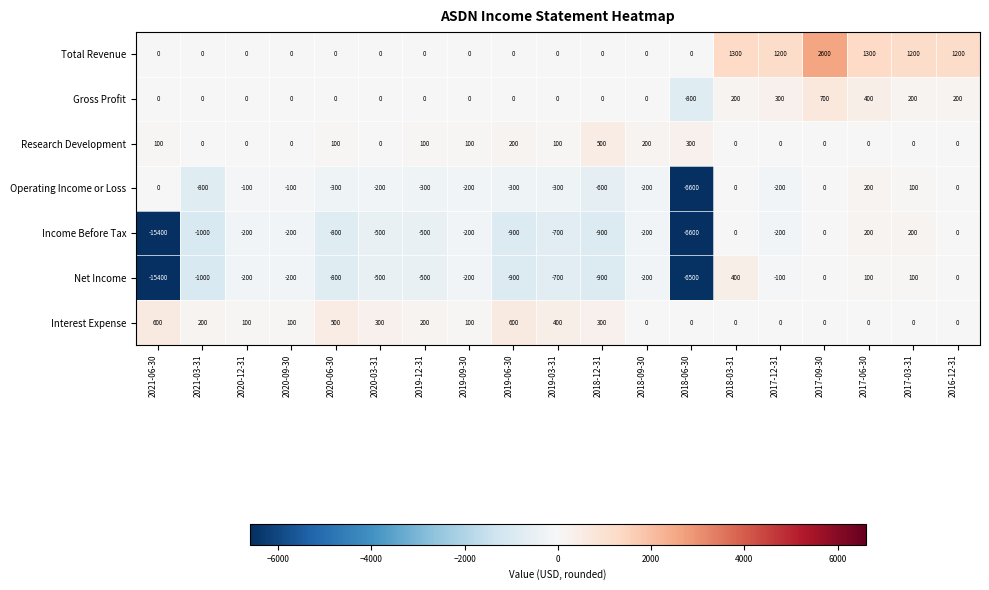

Which label corresponds to the largest value in the chart?

2017-09-30